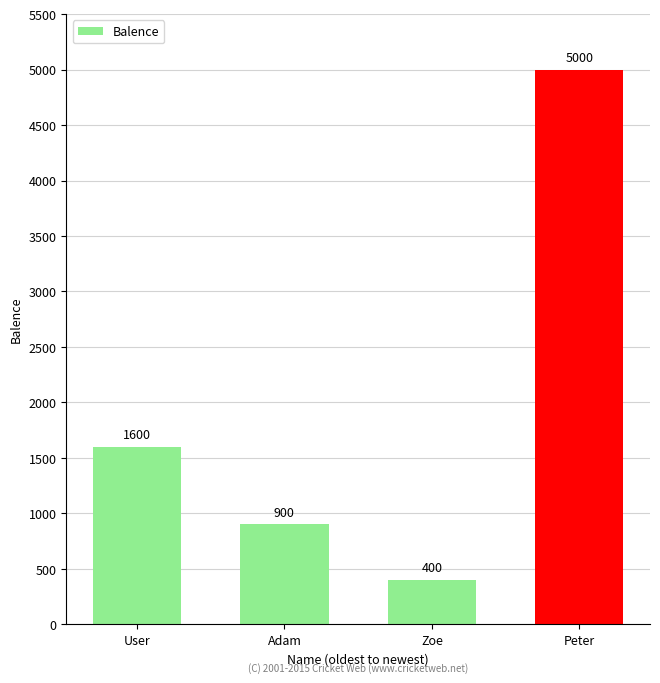

What is the ratio of the value at User to the value at Peter?

0.3